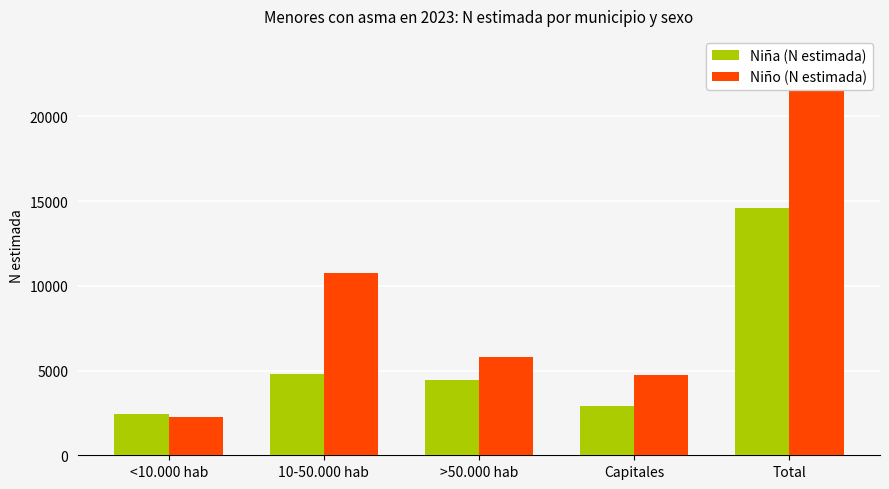

Reading right to left, transcribe all the data shown in this chart.

Niña (N estimada): 14592	2907	4451	4813	2421
Niño (N estimada): 23574	4743	5823	10740	2268